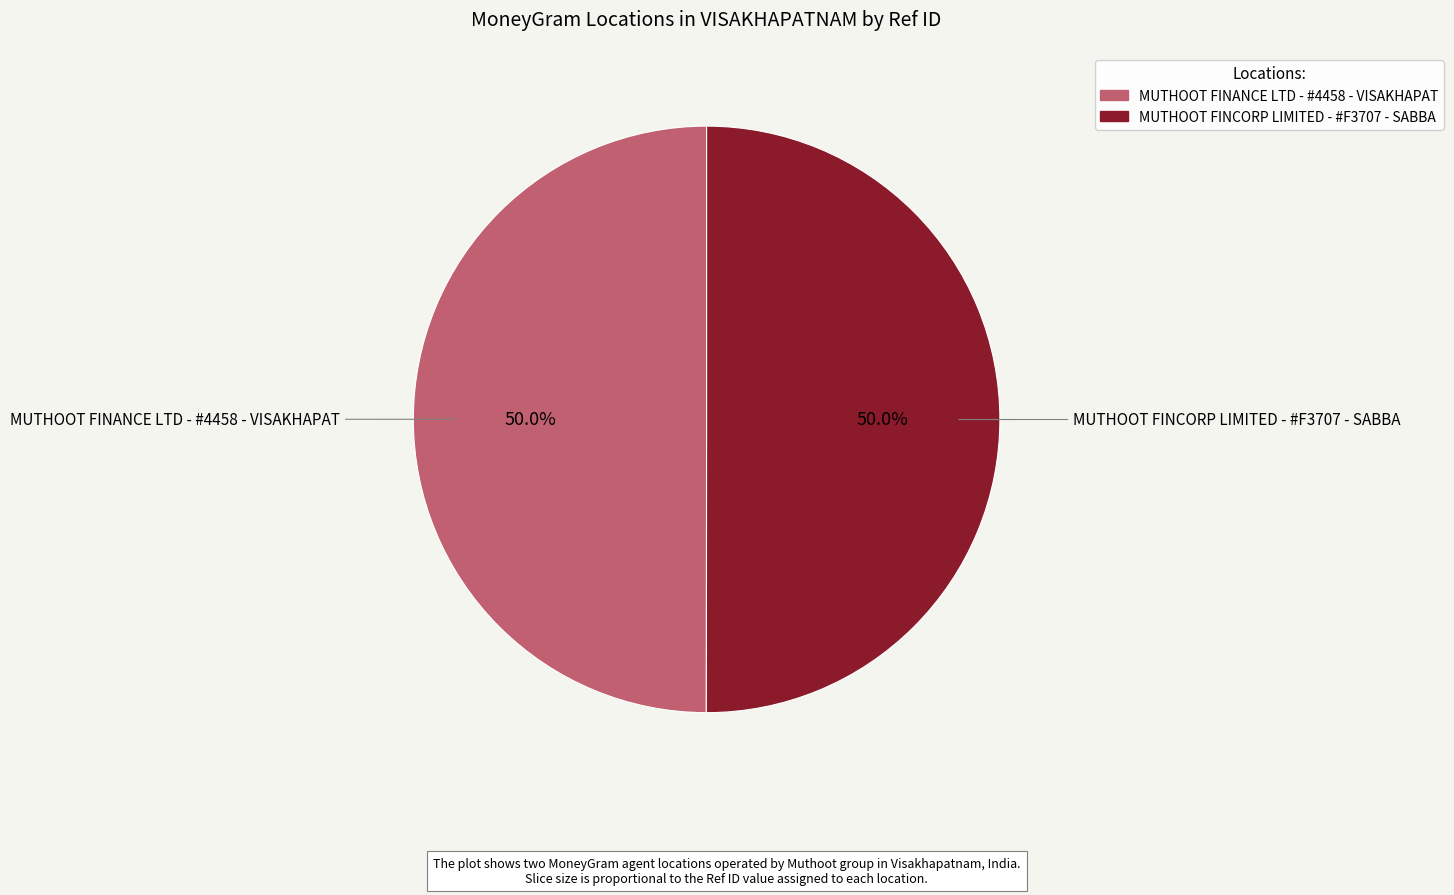

Approximately how many times larger is the value at MUTHOOT FINCORP LIMITED - #F3707 - SABBA compared to MUTHOOT FINANCE LTD - #4458 - VISAKHAPAT?

1.0